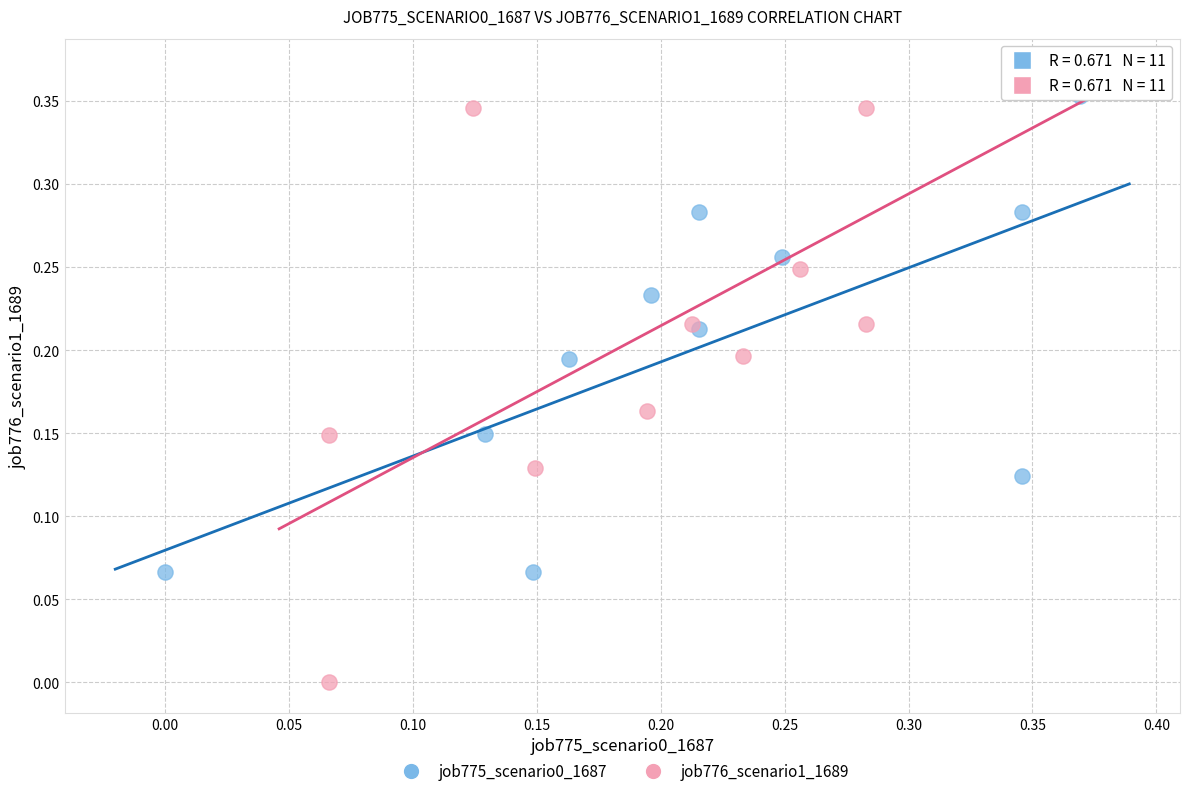

Which series reaches the minimum Y coordinate?

job776_scenario1_1689